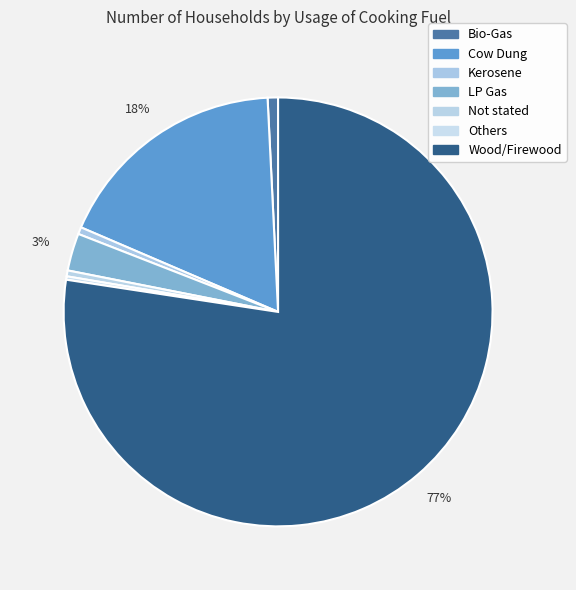

Is it true that Kerosene is 12% of the pie?

False